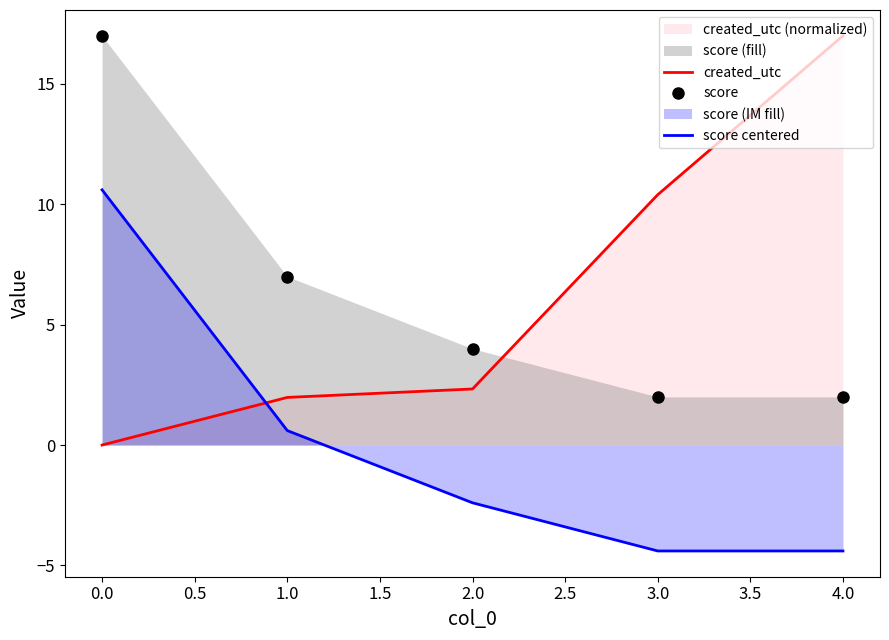

How many data points in created_utc are less than 2?

2